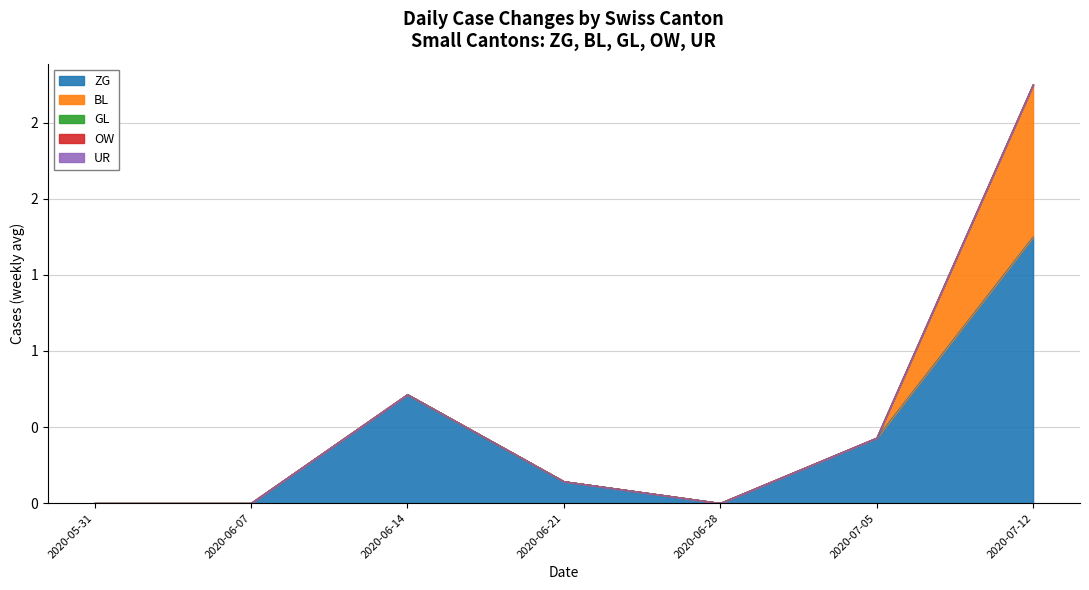

What are all the series names shown in the legend?

ZG, BL, GL, OW, UR